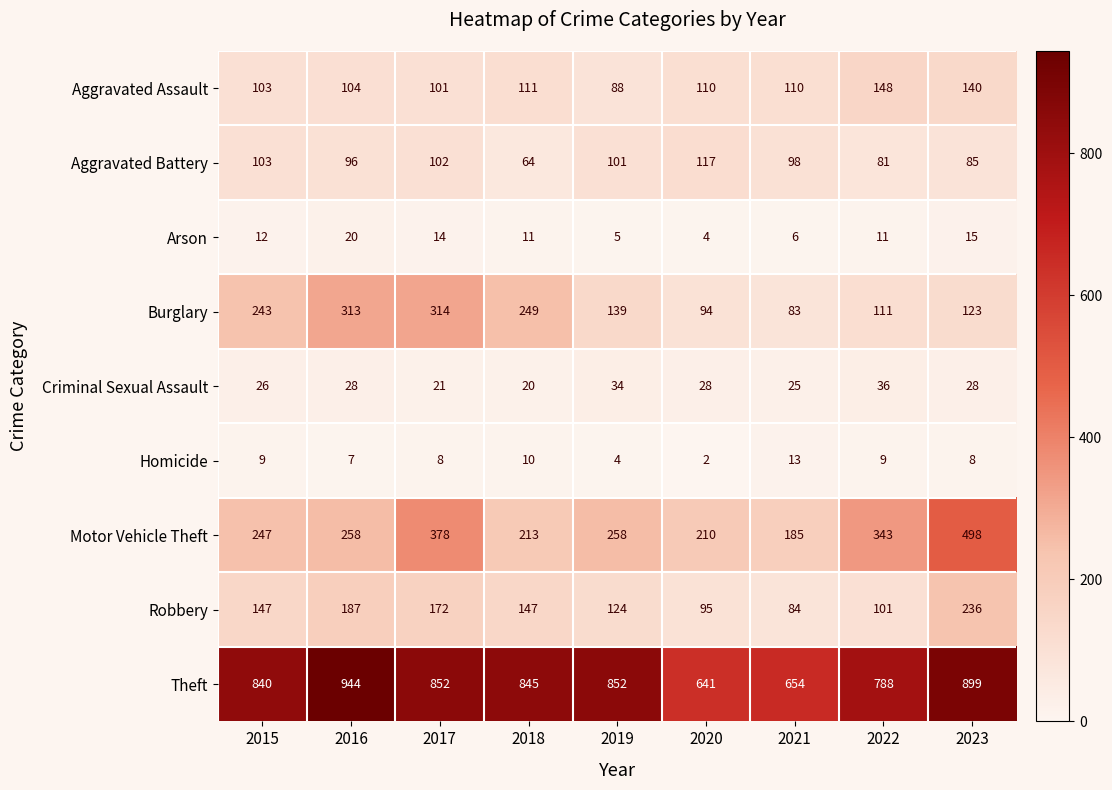

At which label does Theft first exceed 845?

2016